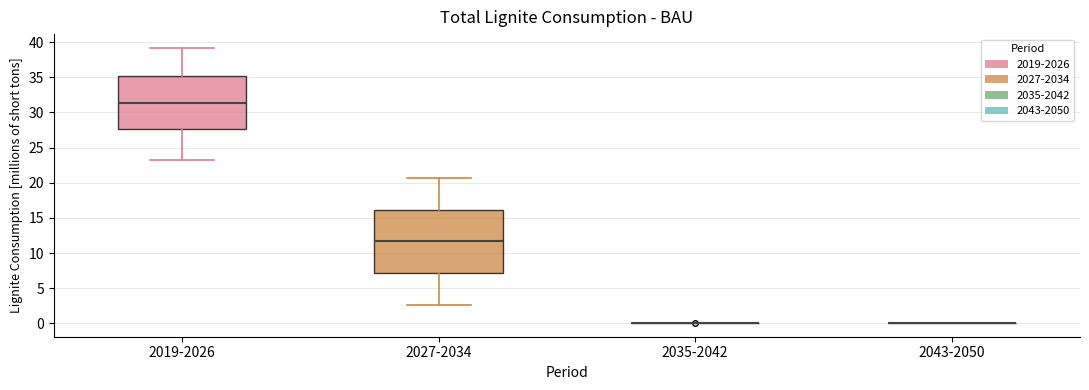

Where does the median line of the box for 2027-2034 sit on the y-axis? The values are not printed on the chart, so give them approximately, as read against the axis.

11.5